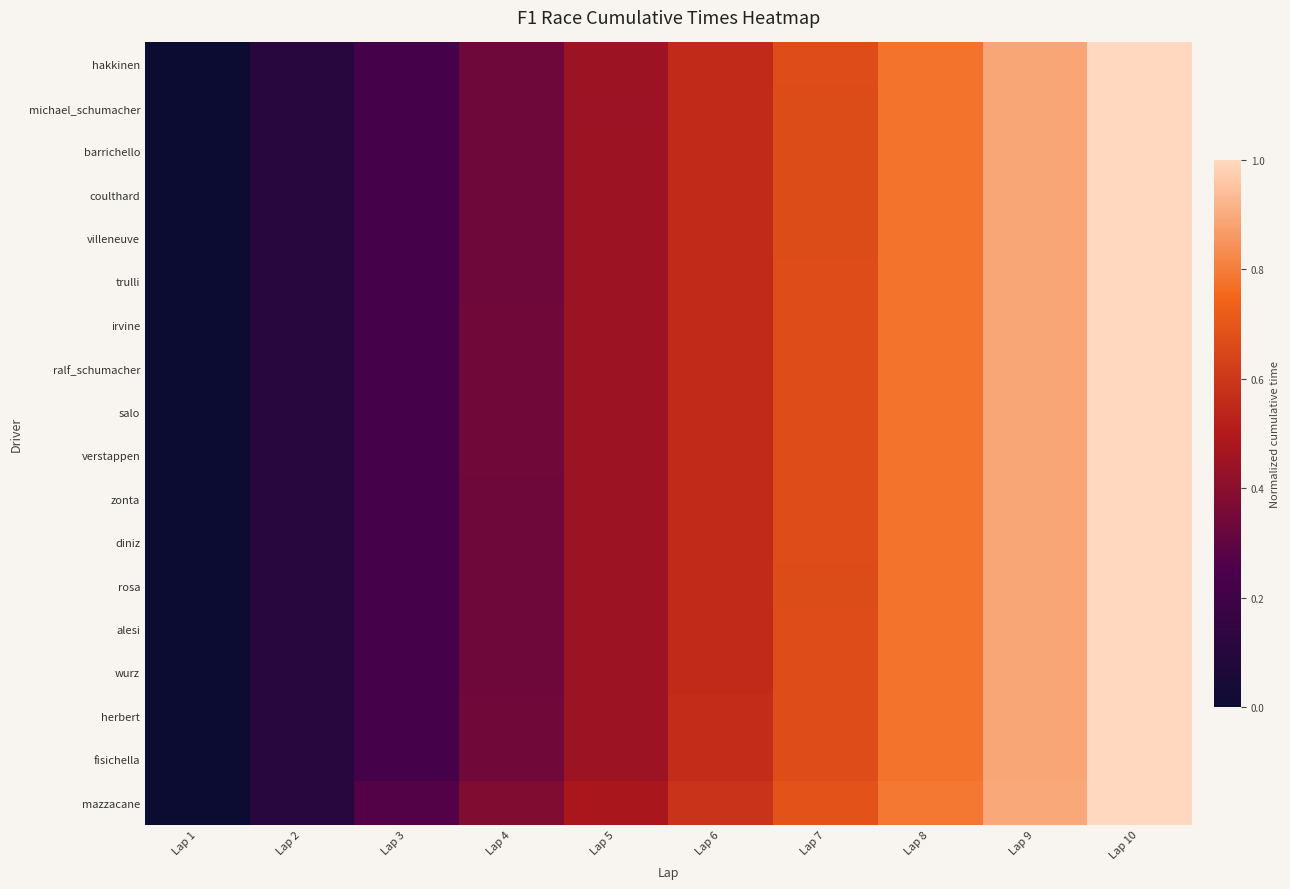

At Lap 5, list the series in order from smallest to largest.

michael_schumacher, hakkinen, barrichello, coulthard, rosa, villeneuve, trulli, wurz, zonta, irvine, fisichella, alesi, diniz, verstappen, herbert, salo, ralf_schumacher, mazzacane